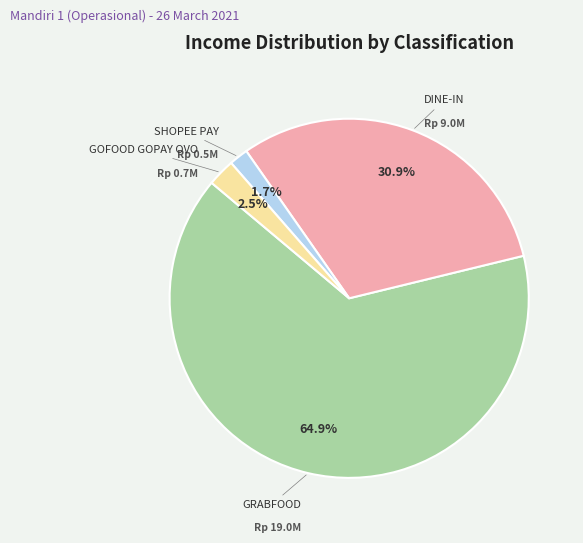

Is there a majority slice in this chart?

Yes